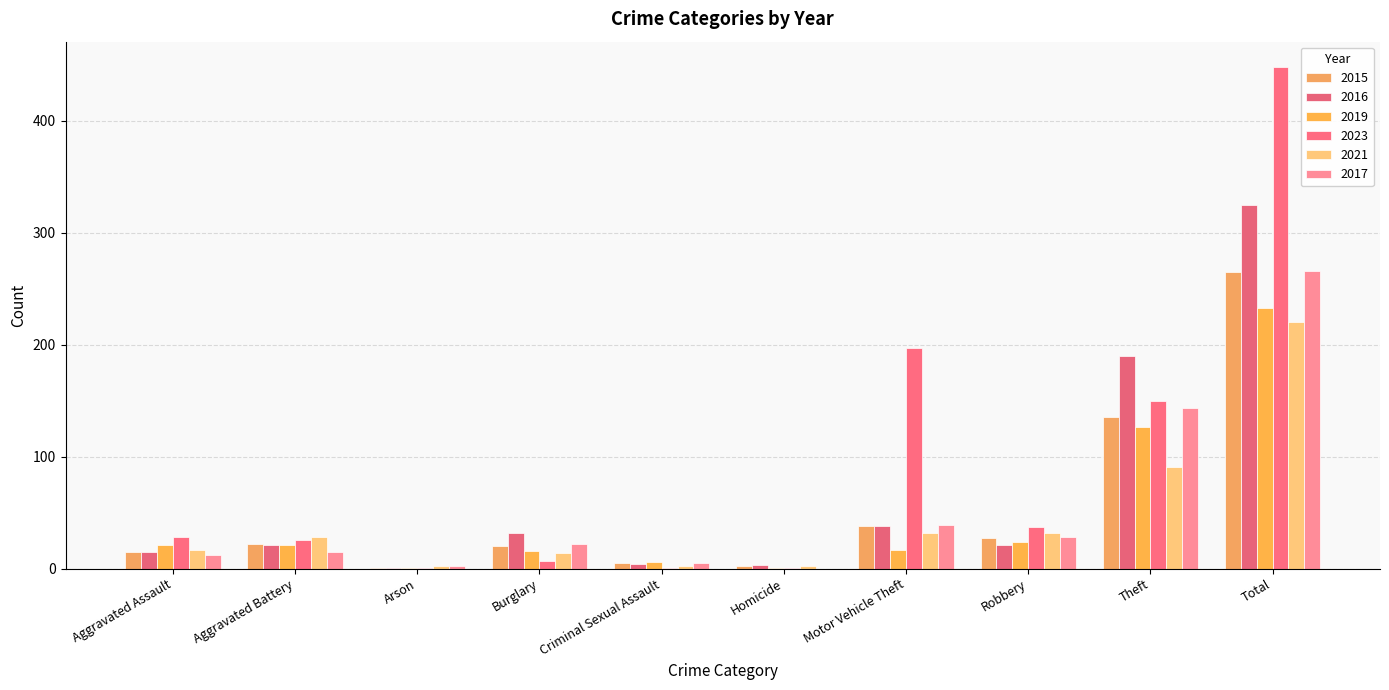

How many data points does each series have?

10